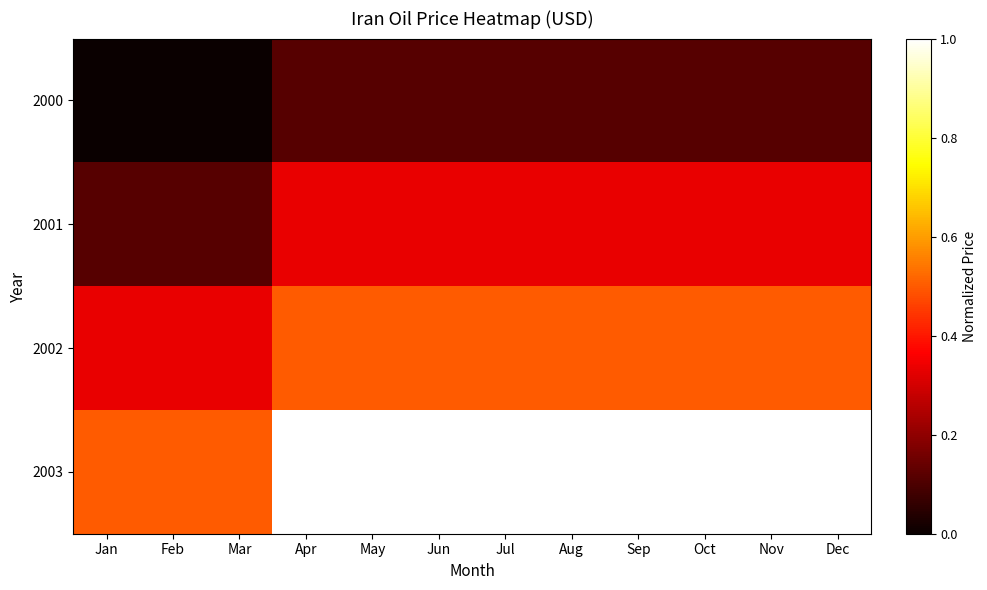

At how many categories does at least one series exceed 0?

12